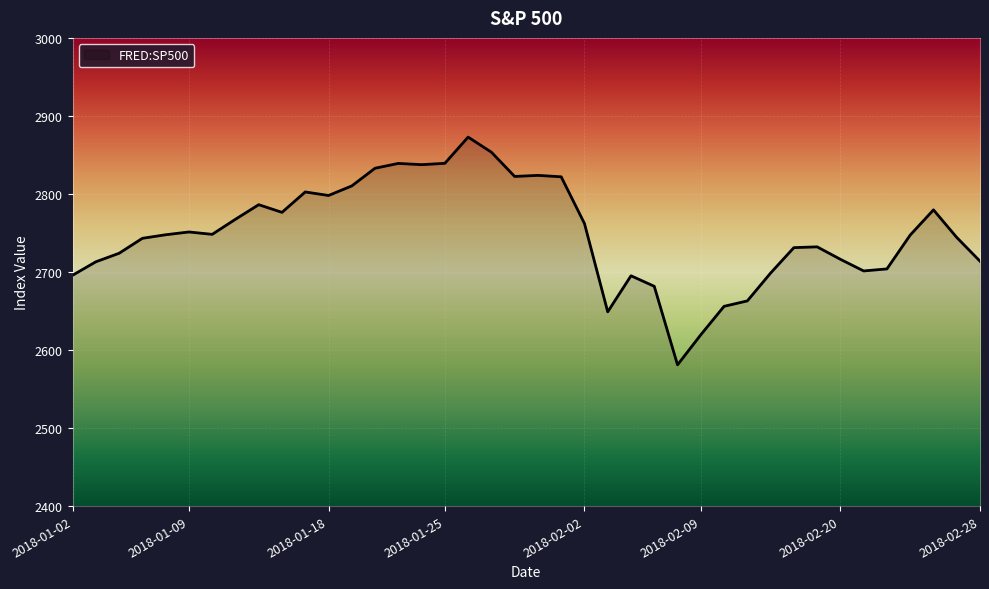

What is the minimum value shown in the chart?

2581.0